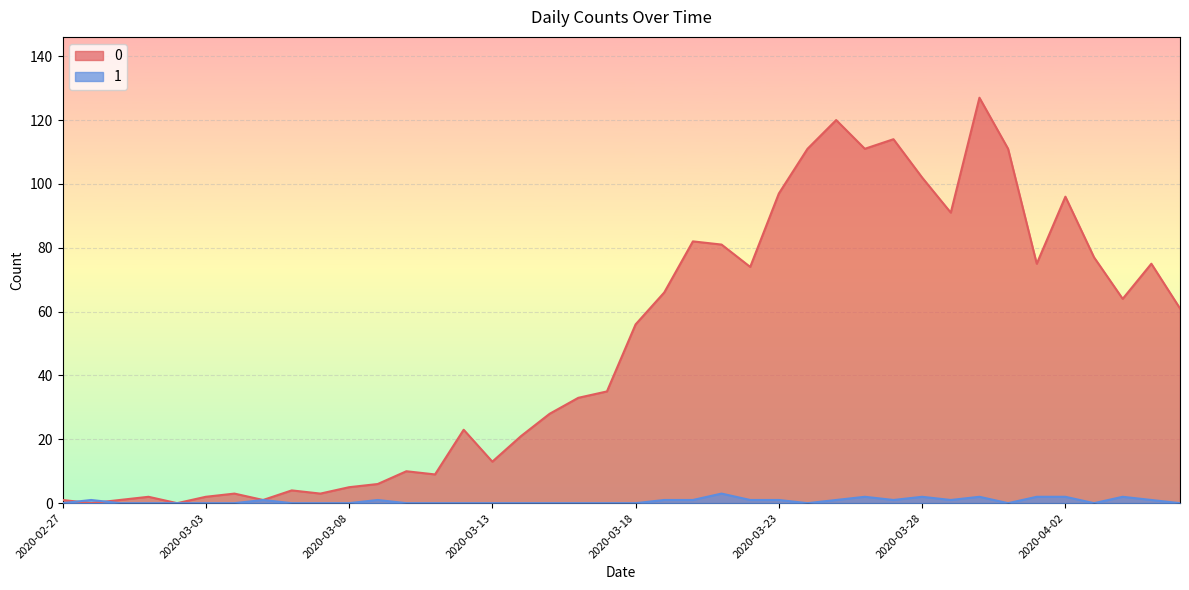

At which category does the chart reach its minimum across all series?

2020-02-28